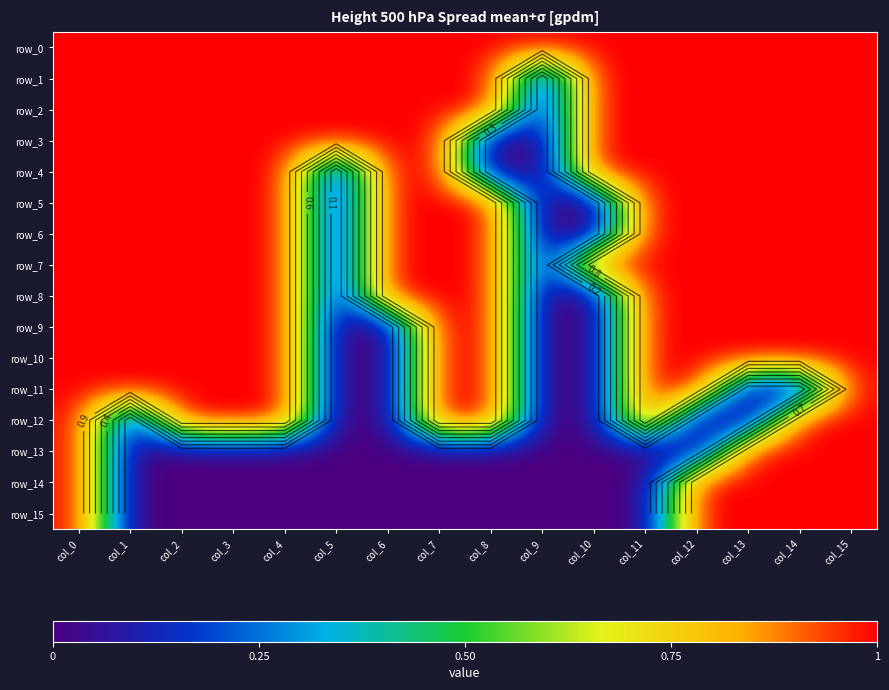

Count the number of data series in this chart.

16